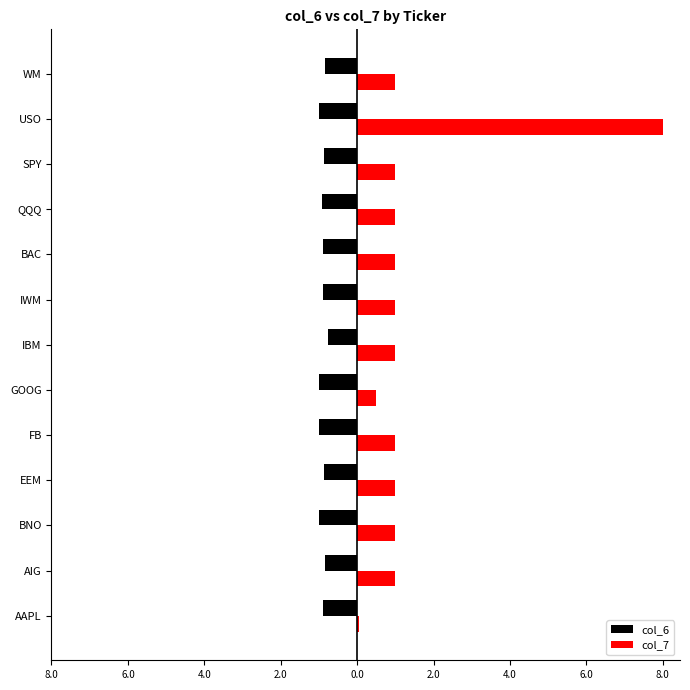

What is the greatest value displayed?

8.0